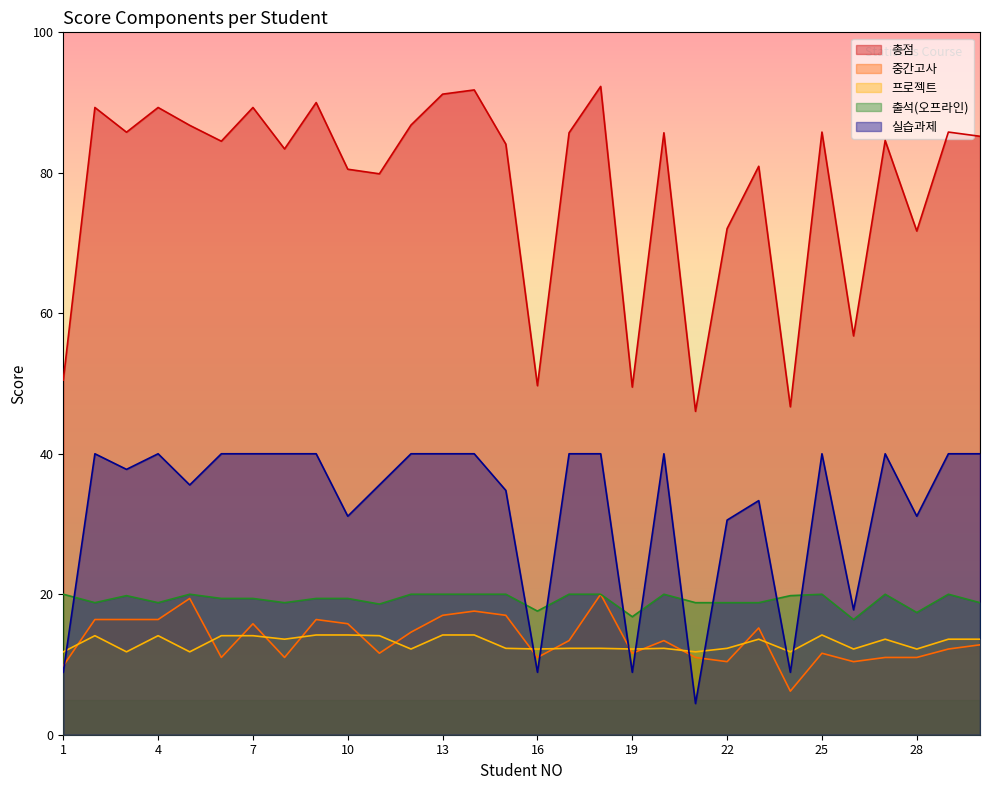

How many lines are shown in the chart?

5